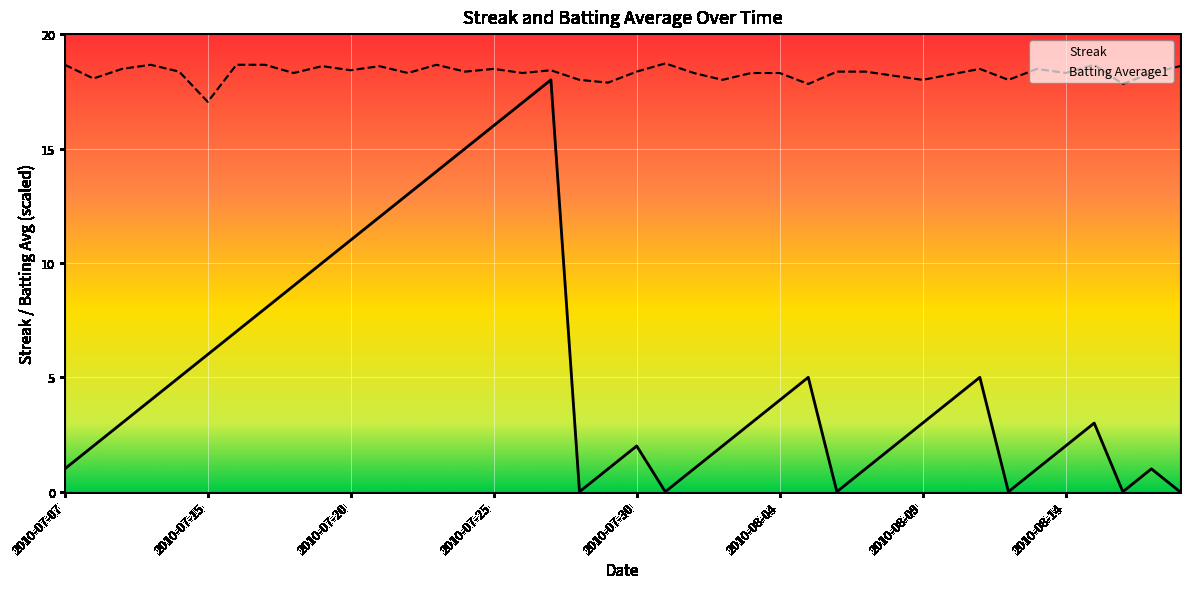

Where does the Batting Average1 series first go above 18?

2010-07-07